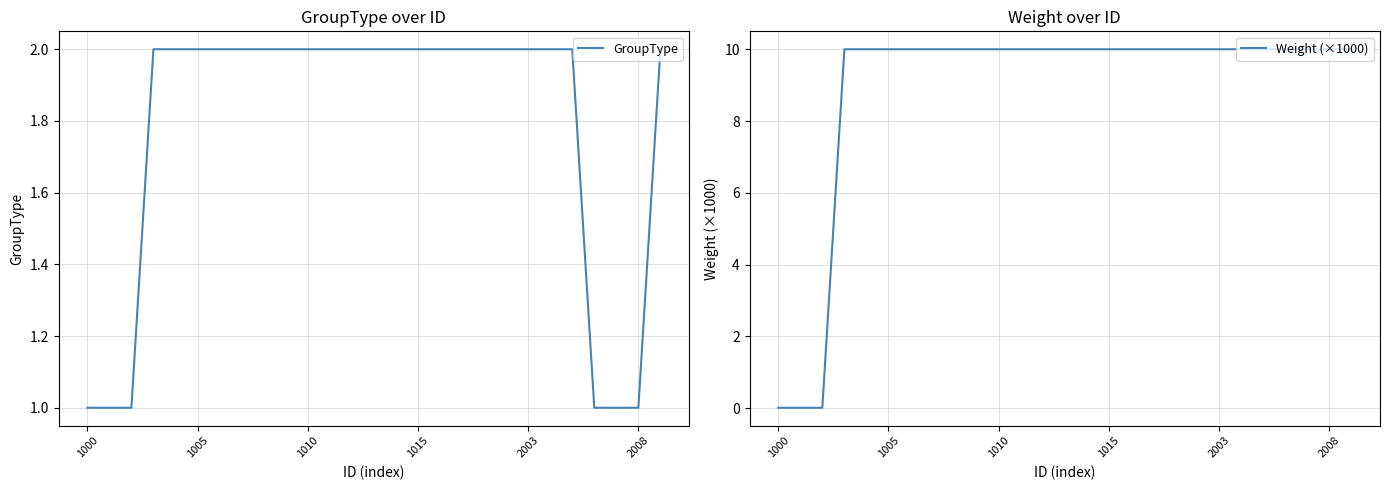

At how many categories does at least one series exceed 0?

27